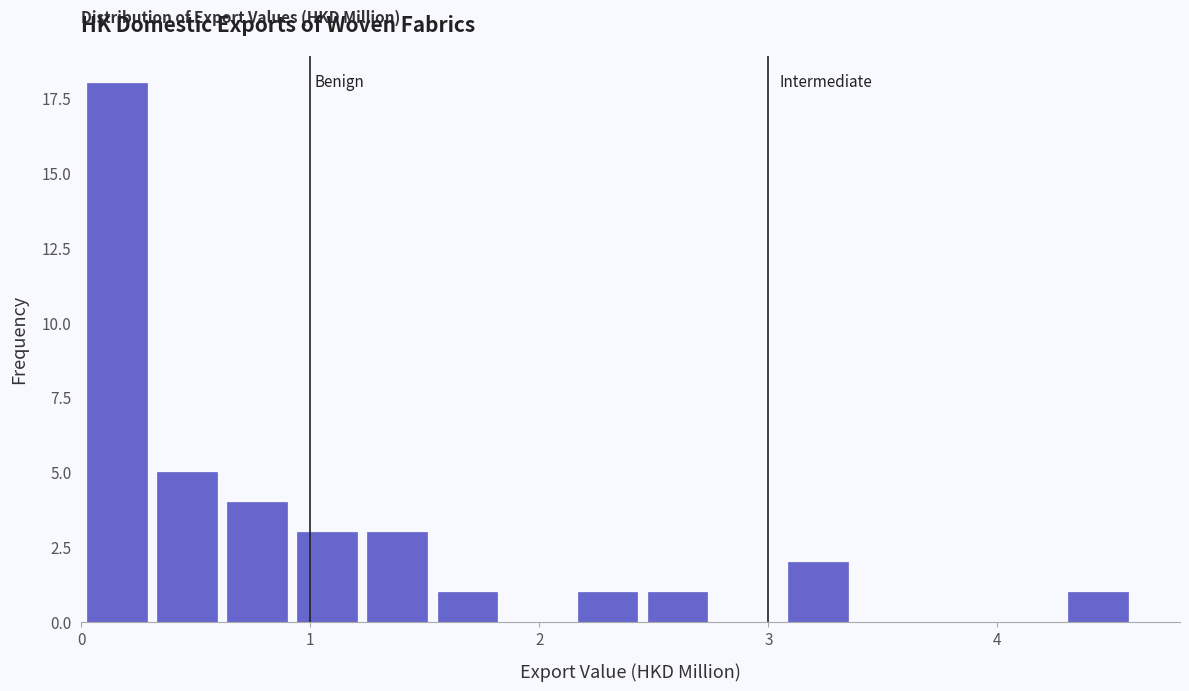

Read against the x-axis, roughly where is the centre of the tallest bar?

0.2